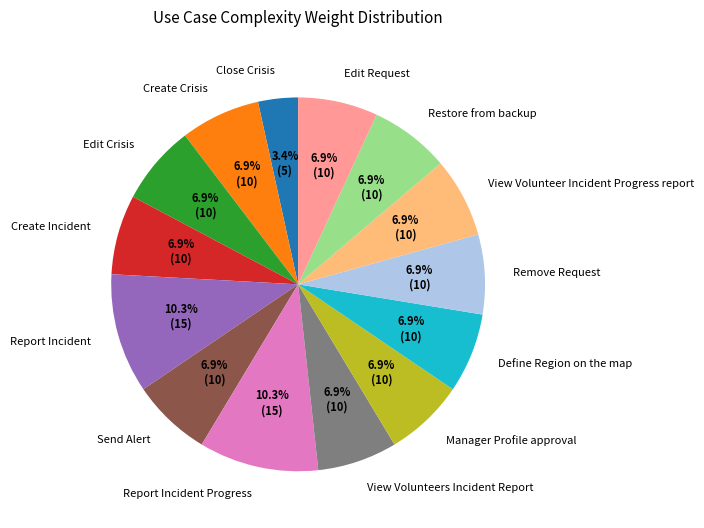

Is Remove Request the majority of the pie?

No